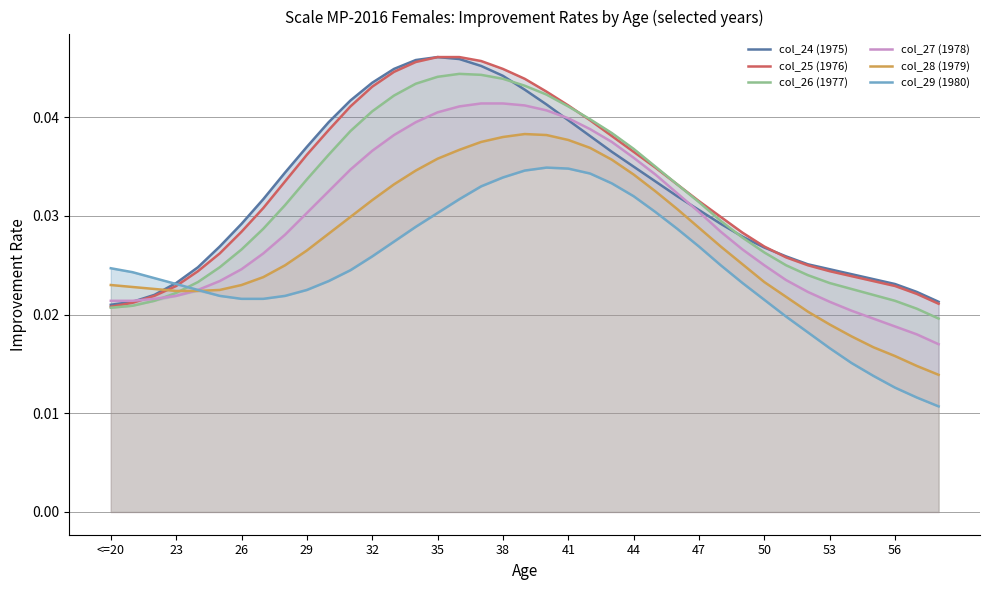

Which series ends up on top after the final intersection of col_29 (1980) and col_26 (1977)?

col_26 (1977)